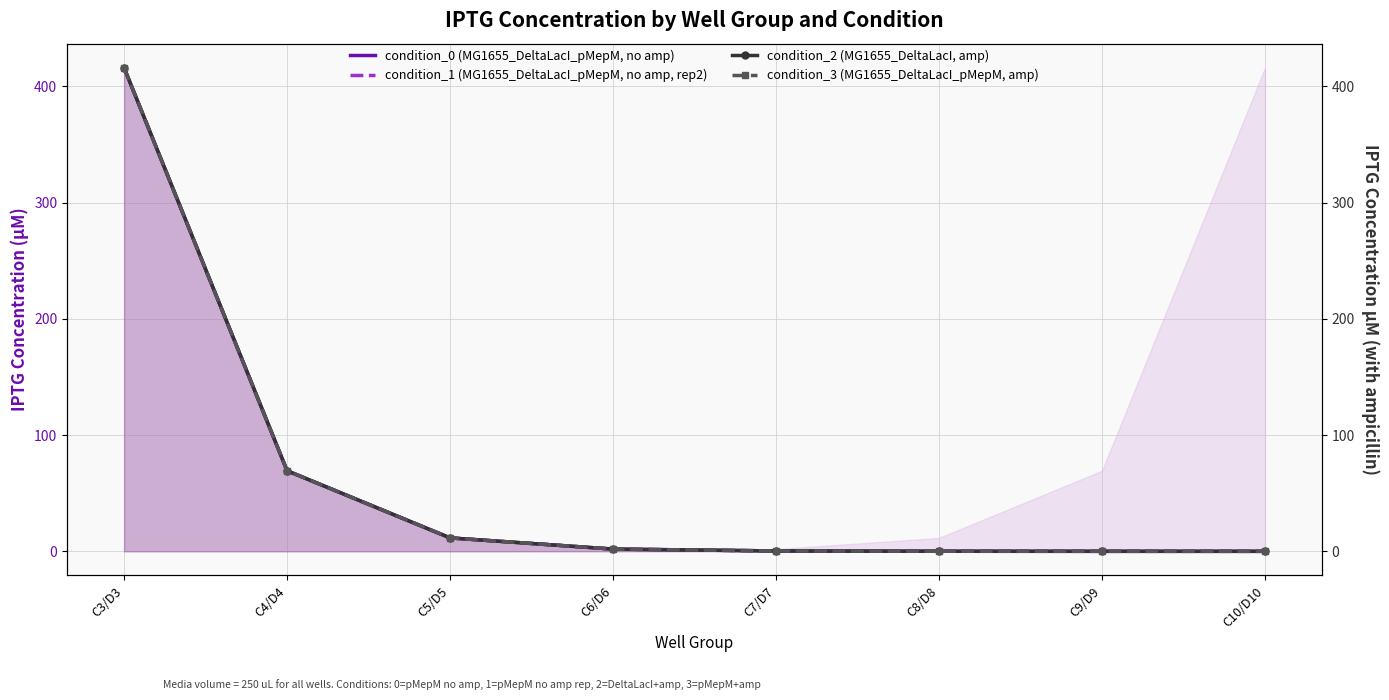

Reading right to left, transcribe all the data shown in this chart.

condition_0 (MG1655_DeltaLacI_pMepM, no amp): 0.0	0.0	0.1	0.3	1.9	11.6	69.3	416.0
condition_1 (MG1655_DeltaLacI_pMepM, no amp, rep2): 0.0	0.0	0.1	0.3	1.9	11.6	69.3	416.0
condition_2 (MG1655_DeltaLacI, amp): 0.0	0.0	0.1	0.3	1.9	11.6	69.3	416.0
condition_3 (MG1655_DeltaLacI_pMepM, amp): 0.0	0.0	0.1	0.3	1.9	11.6	69.3	416.0